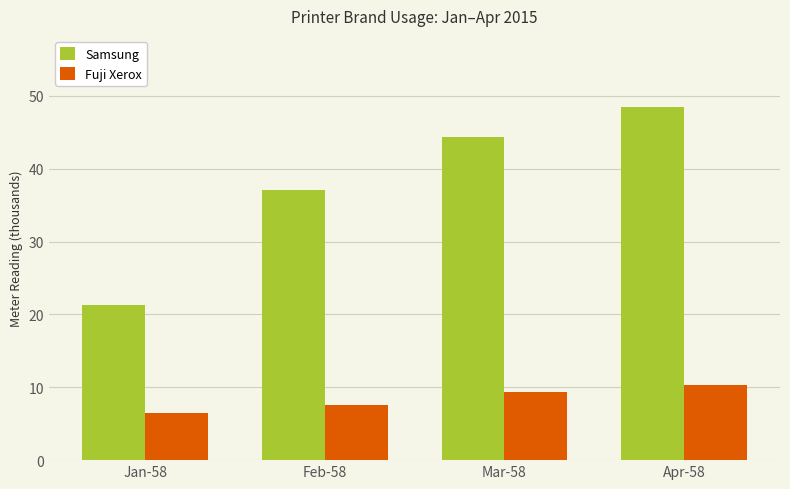

Rank the series by their average value, from lowest to highest.

Fuji Xerox, Samsung